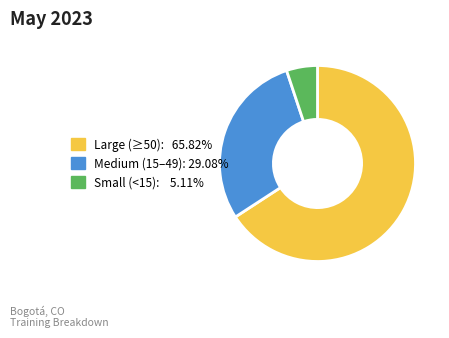

Does any single category account for the majority?

Yes